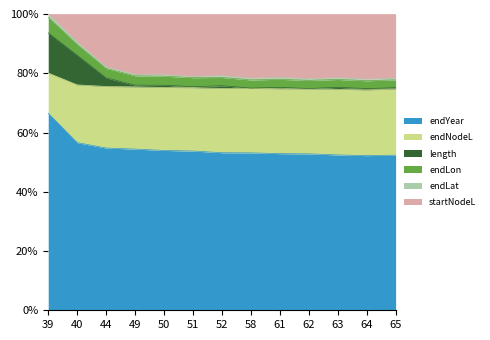

Is it true that endYear equals 52.4 at 63?

True